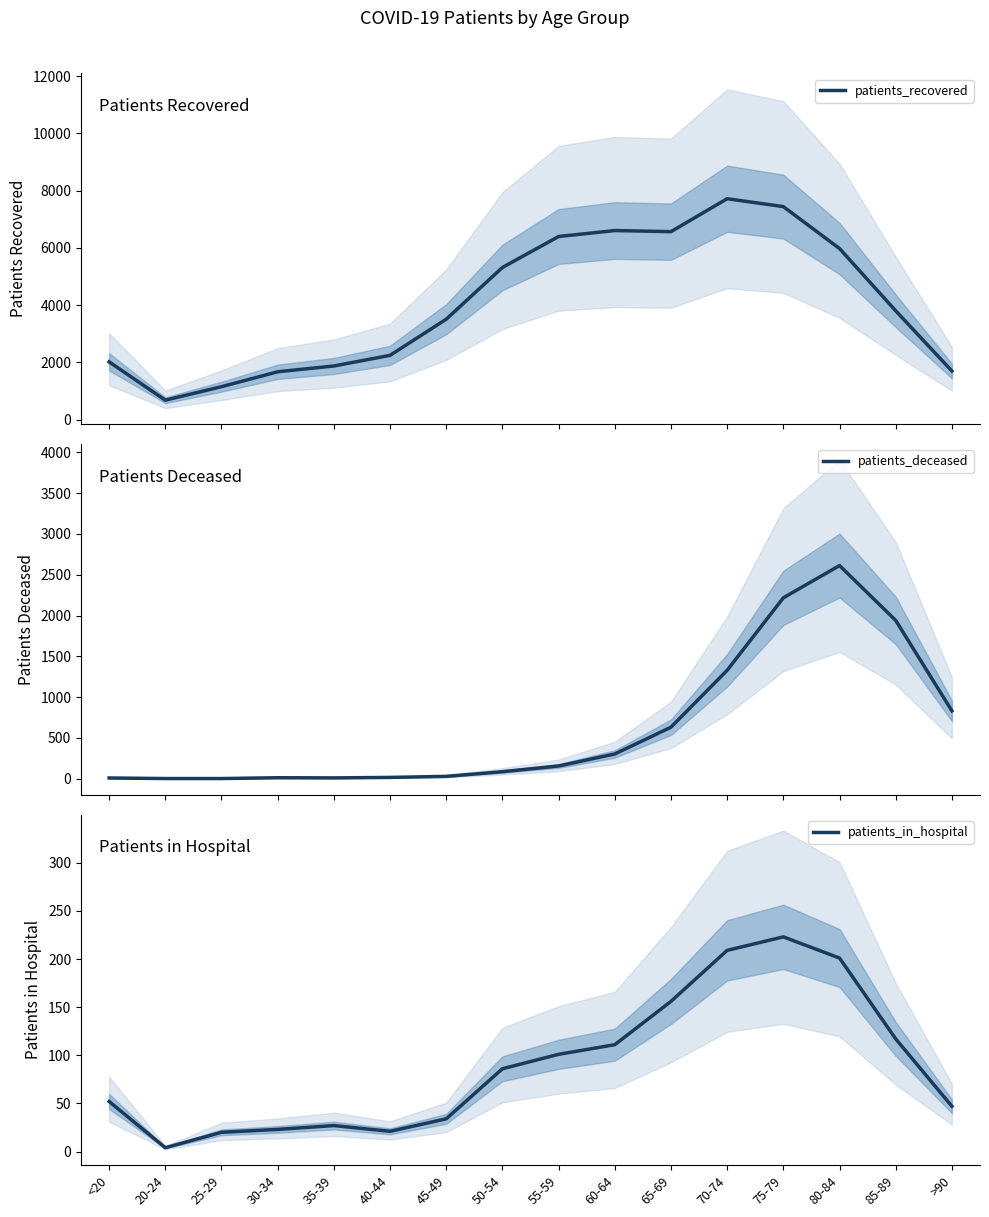

At which label does patients_in_hospital first exceed 86?

55-59